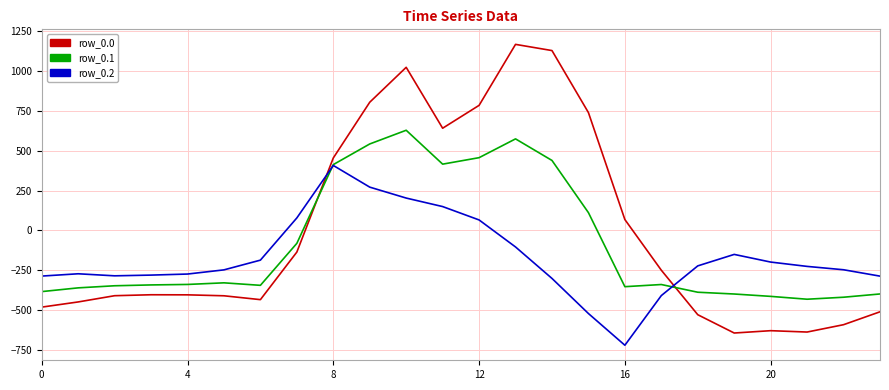

How many distinct data groups are displayed?

3